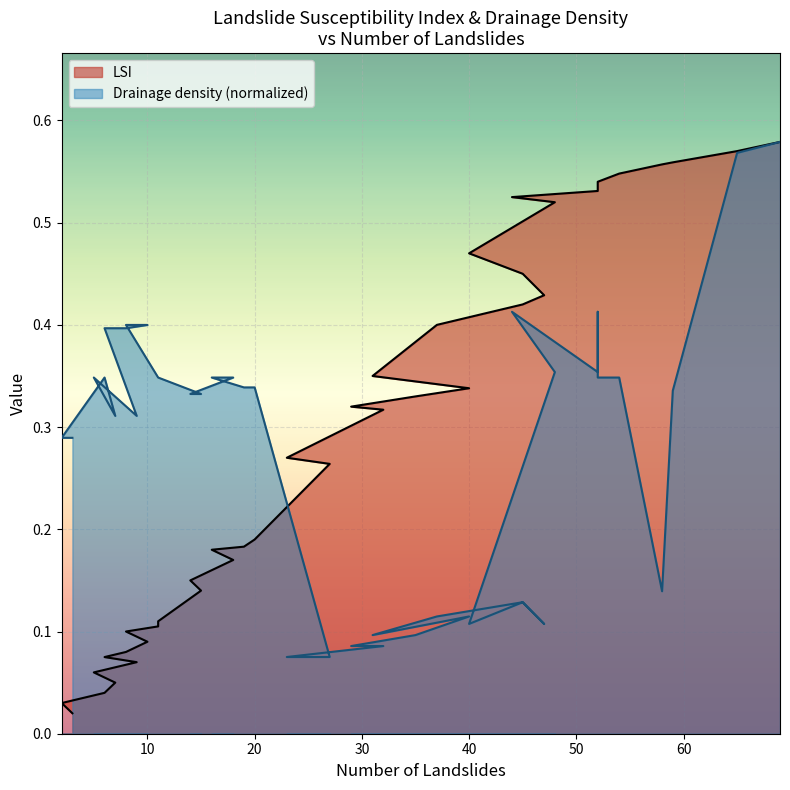

List the labels in order of LSI value, smallest first.

3, 2, 6, 7, 5, 9, 6, 8, 10, 8, 11, 11, 15, 14, 18, 16, 19, 20, 27, 23, 32, 29, 35, 40, 31, 37, 45, 47, 45, 40, 48, 44, 52, 52, 52, 54, 58, 59, 65, 69